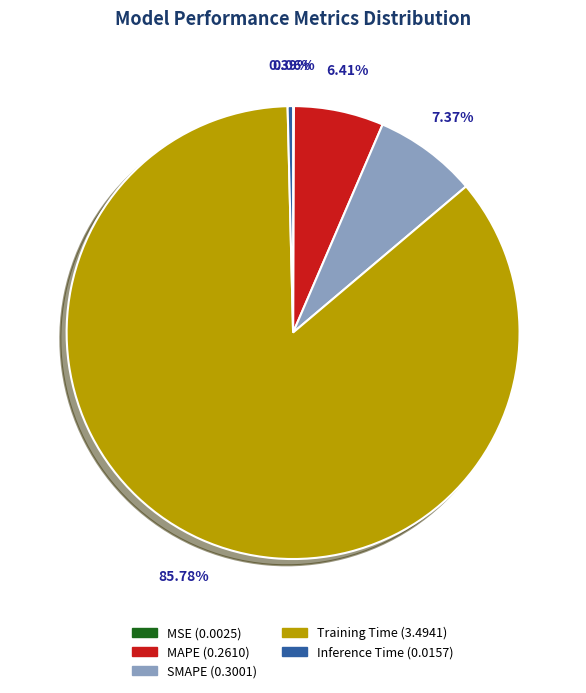

What is the largest slice in the pie chart?

Training Time